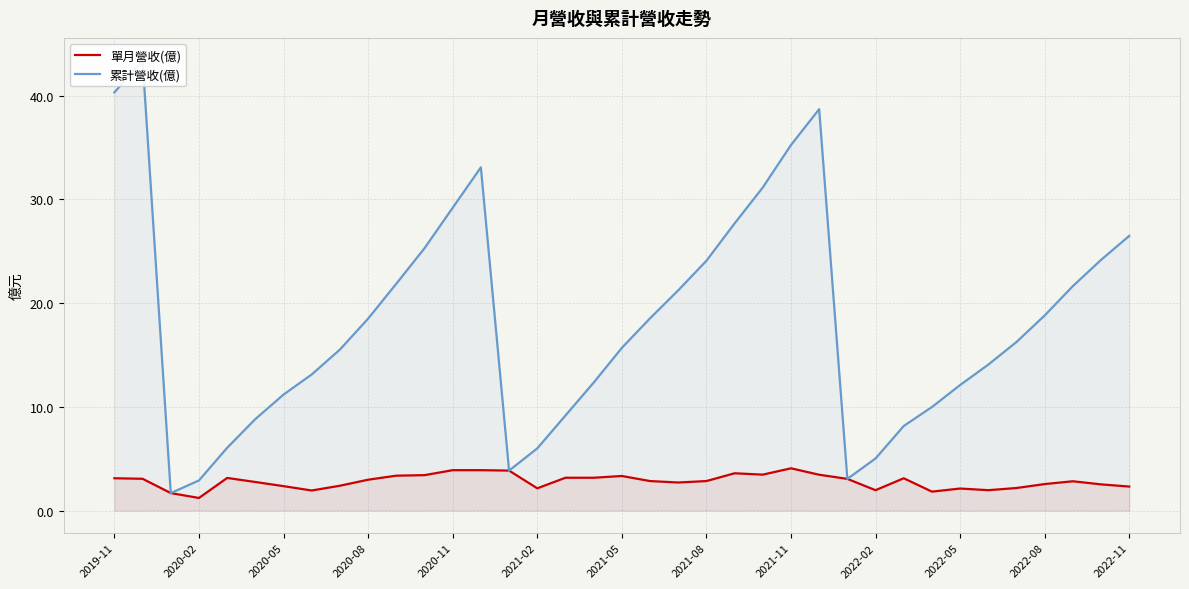

What is the highest value of the 累計營收(億) series?

43.4